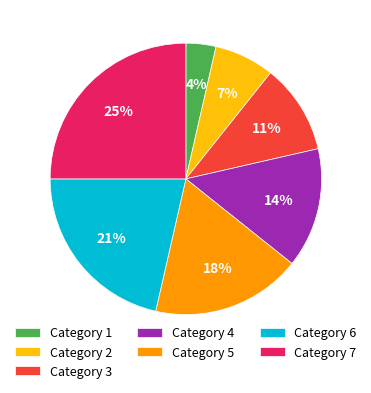

Do Category 2 and Category 6 together represent more than half of the pie?

No